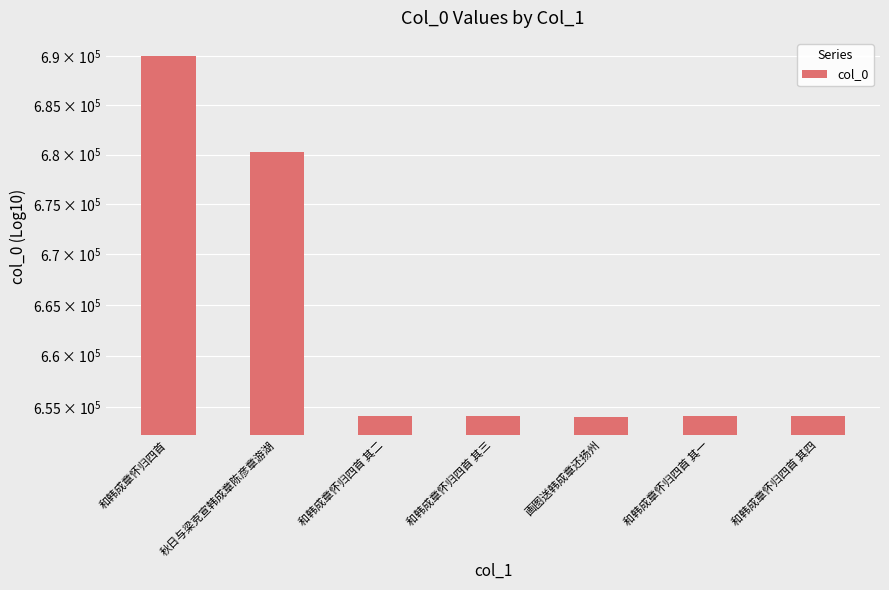

What is the difference between the values at 和韩成章怀归四首 and 和韩成章怀归四首 其四?

35976